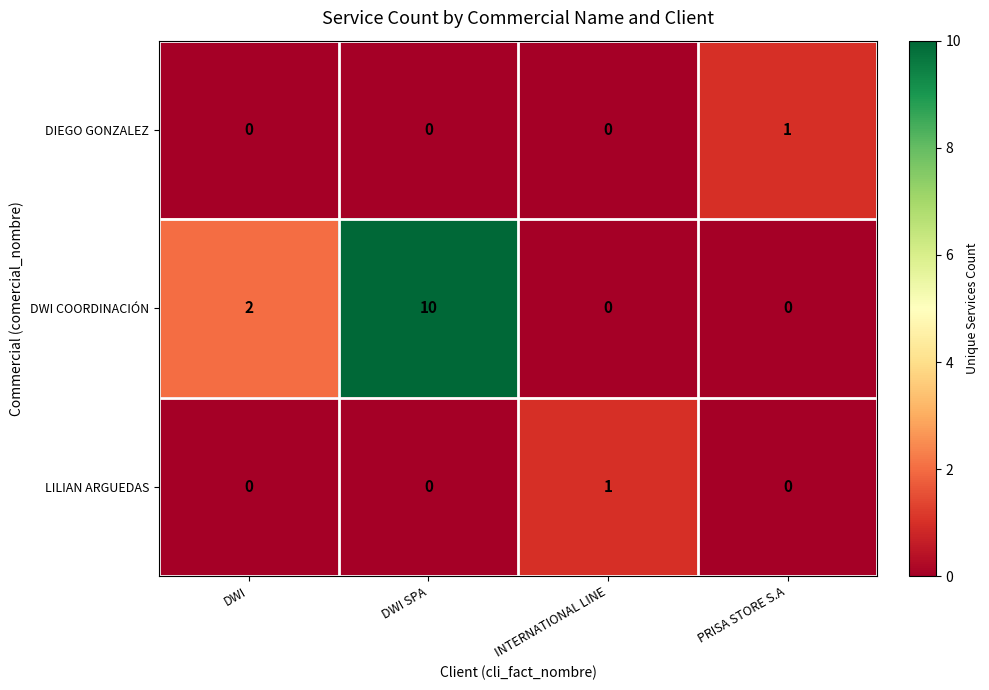

Reading left to right, what are all the values shown in this chart?

DIEGO GONZALEZ: DWI=0	DWI SPA=0	INTERNATIONAL LINE=0	PRISA STORE S.A=1
DWI COORDINACIÓN: DWI=2	DWI SPA=10	INTERNATIONAL LINE=0	PRISA STORE S.A=0
LILIAN ARGUEDAS: DWI=0	DWI SPA=0	INTERNATIONAL LINE=1	PRISA STORE S.A=0